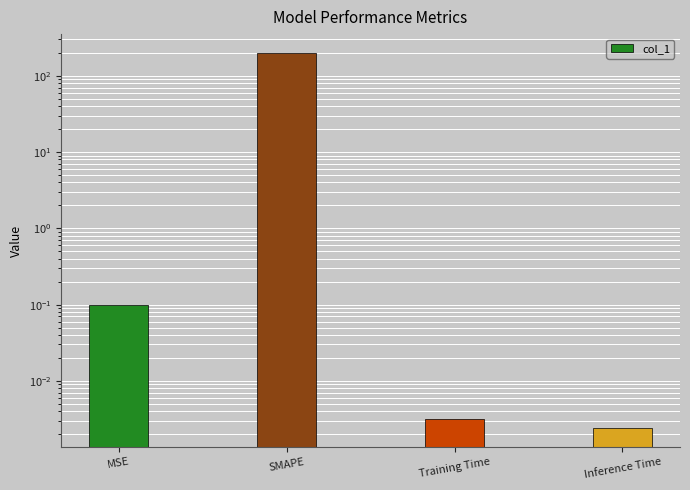

Rank the categories by value from highest to lowest.

SMAPE, MSE, Training Time, Inference Time